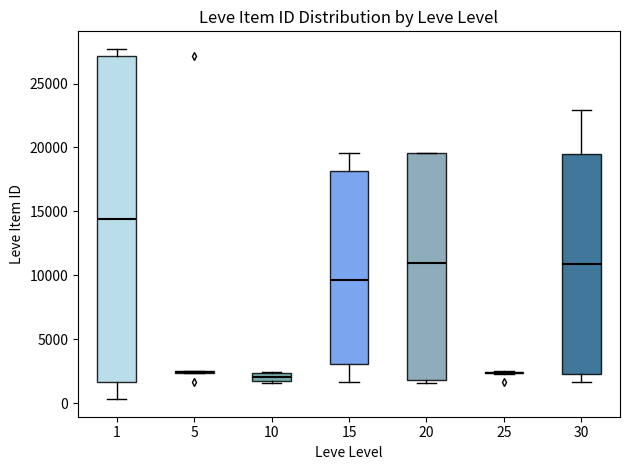

Comparing the boxes themselves (not the whiskers), which one is the tallest?

1